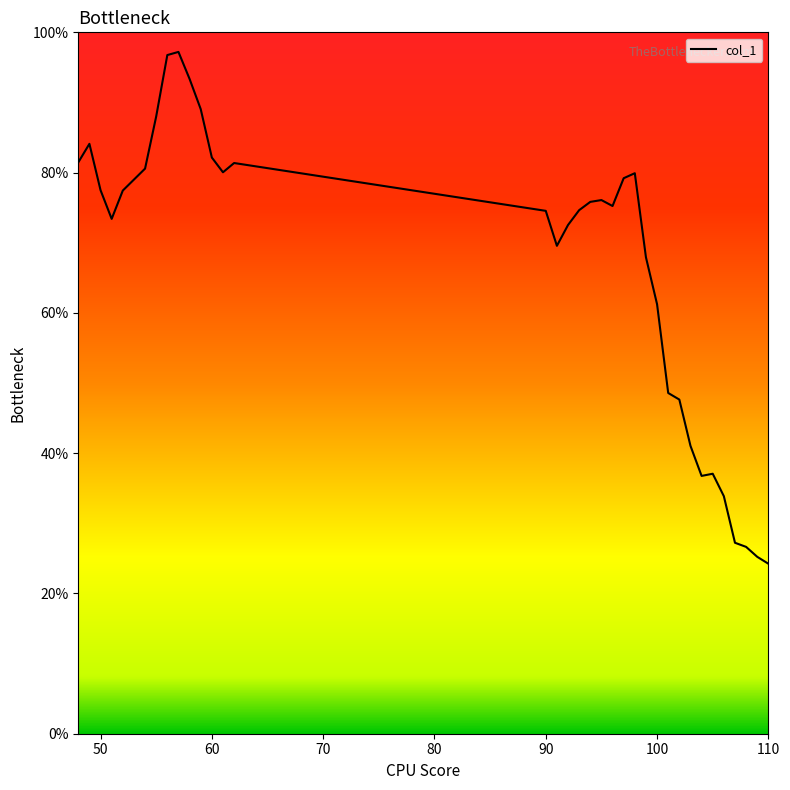

What is the minimum value shown in the chart?

0.2